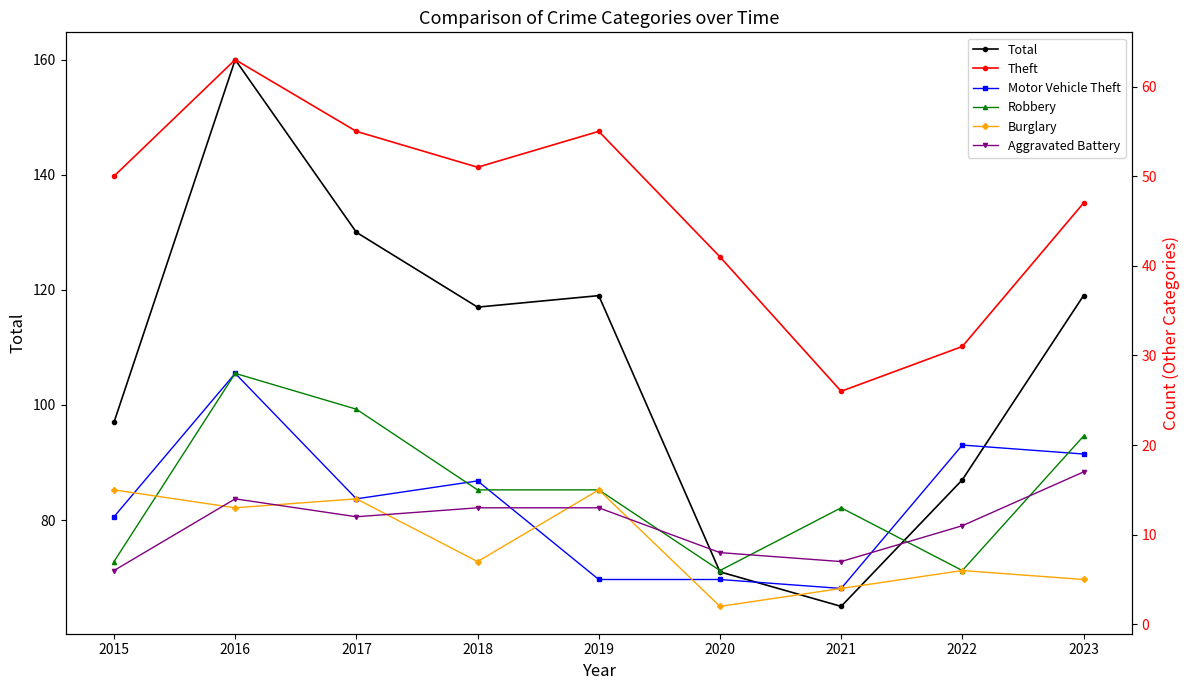

What is the approximate value of Motor Vehicle Theft at 2020, to the nearest 5?

5